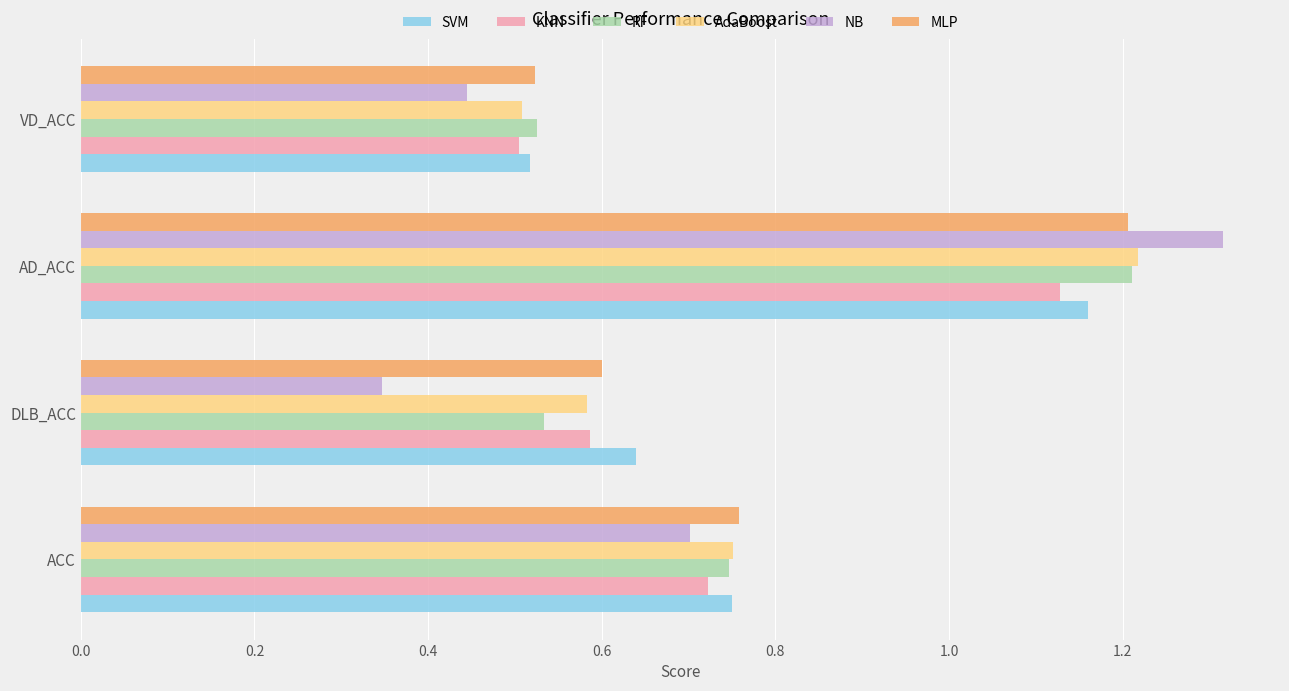

The value of AdaBoost at VD_ACC is 0.9. True or false?

False